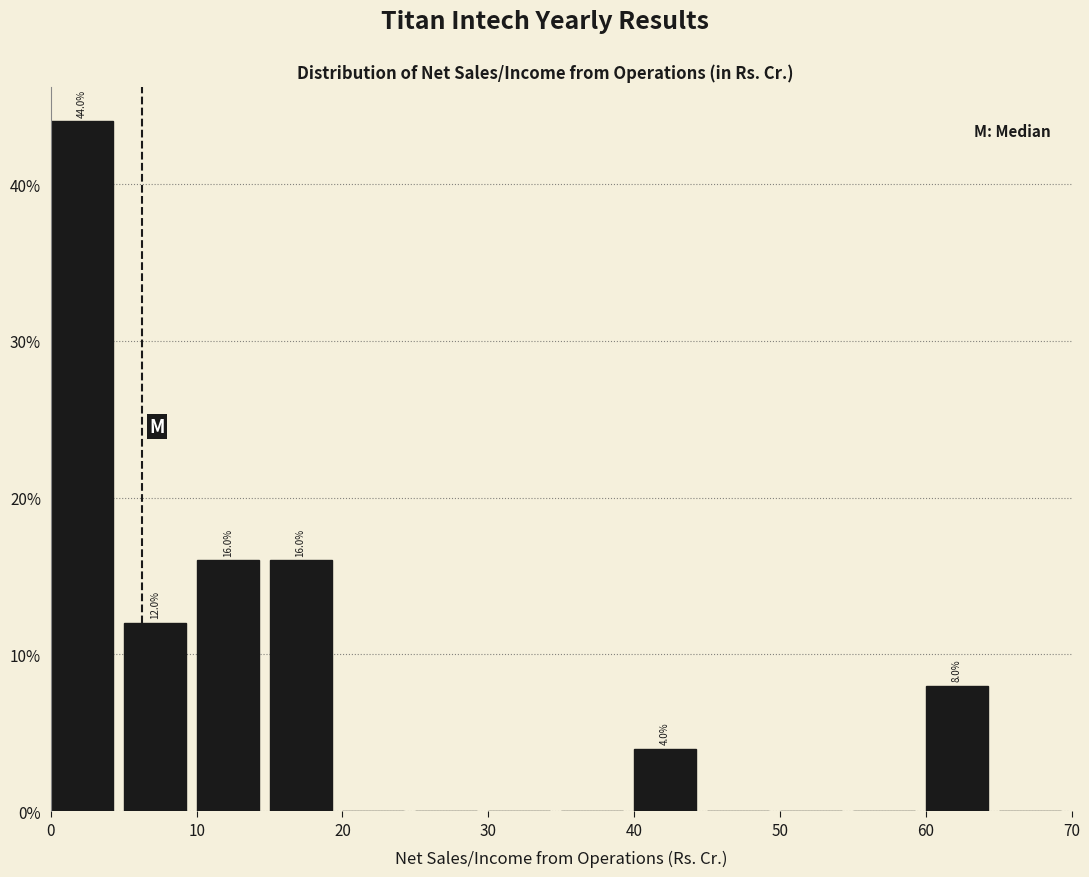

Which range on the x-axis has the tallest bar?

0 to 5